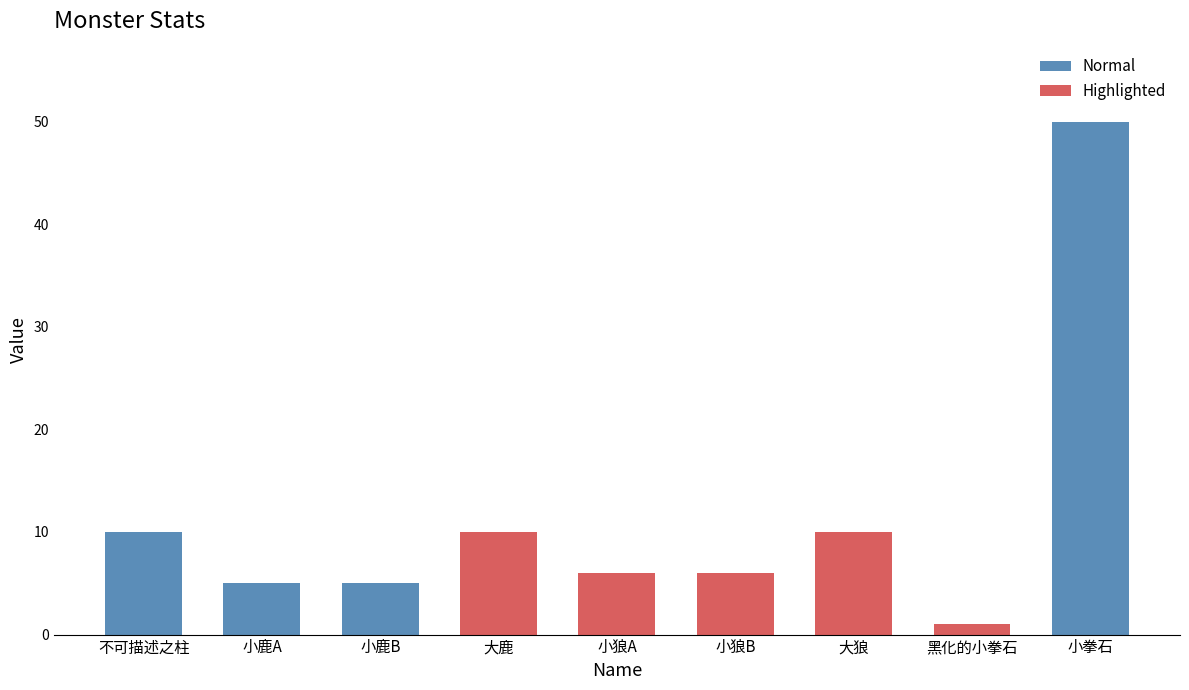

What is the sum of all values?

103